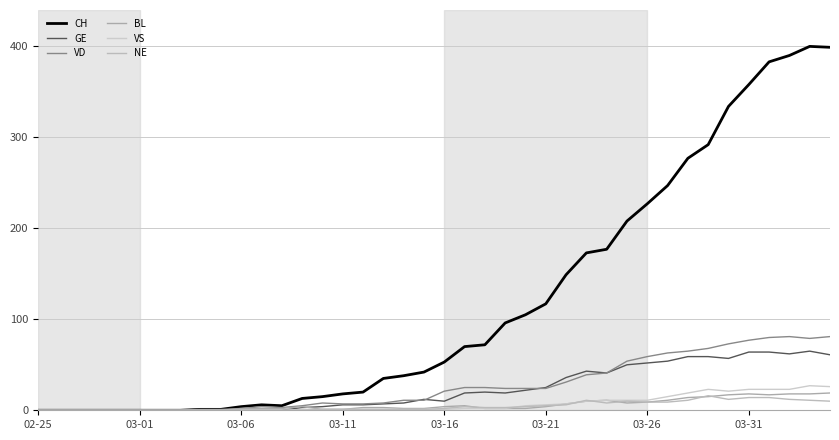

What is the difference between the second highest and minimum values in the GE series?

64